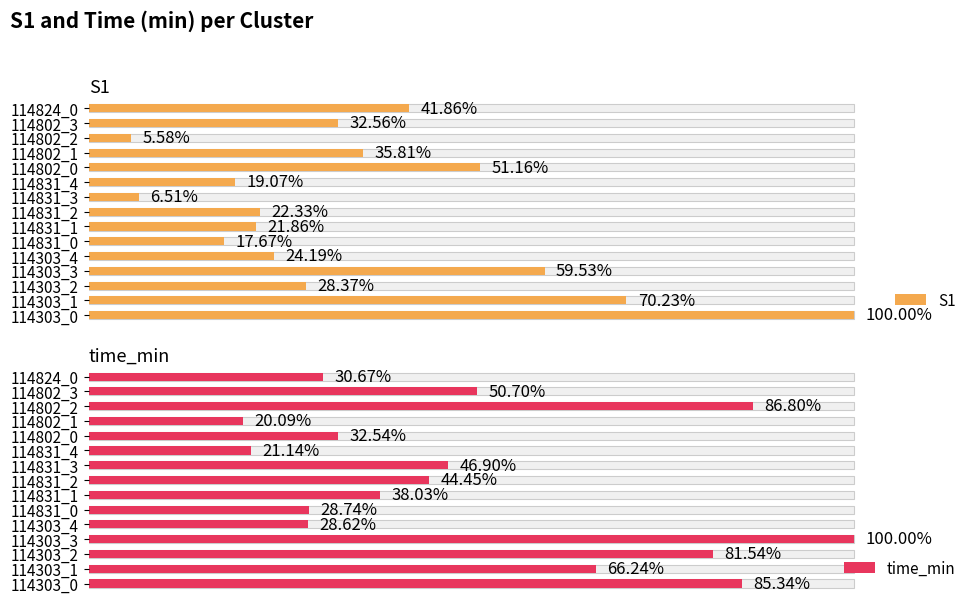

What is the spread (max minus min) of values at 114303_0?

14.7